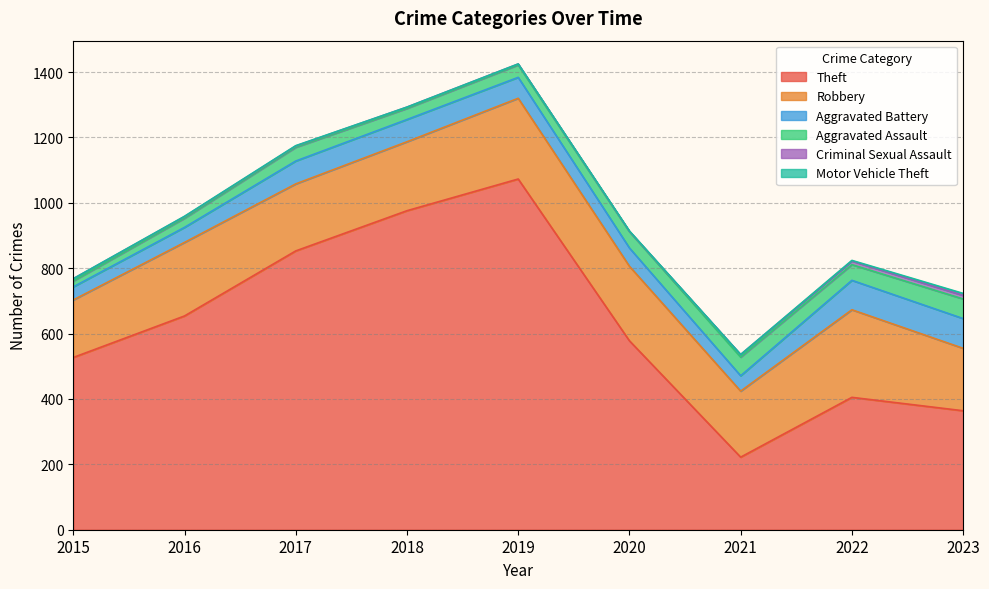

Which label corresponds to the smallest value in the chart?

2015